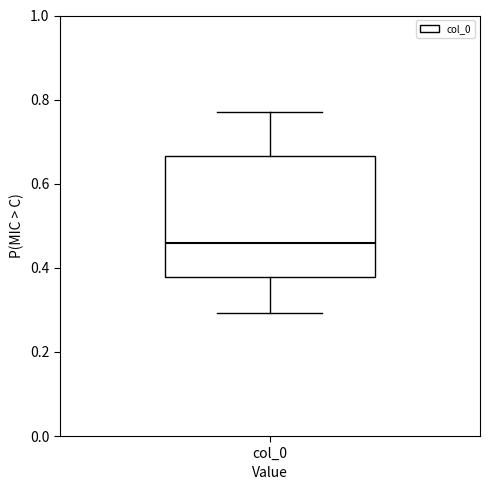

Where is the lower edge of the box for col_0 on the y-axis? The values are not printed on the chart, so give them approximately, as read against the axis.

0.38